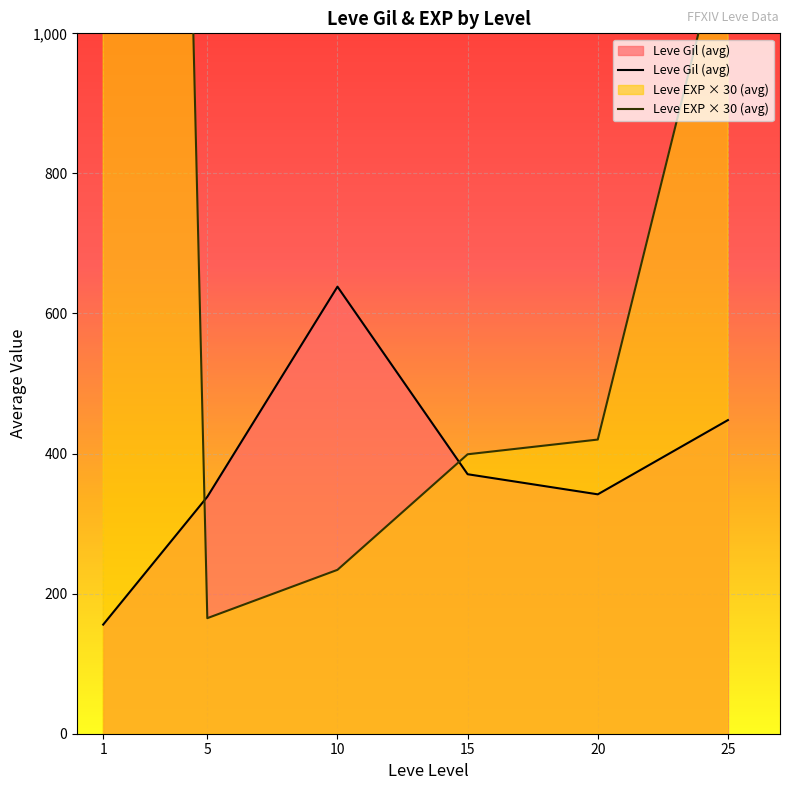

What is the sum of the Leve EXP × 30 (avg) values at 5 and 10?

399.0